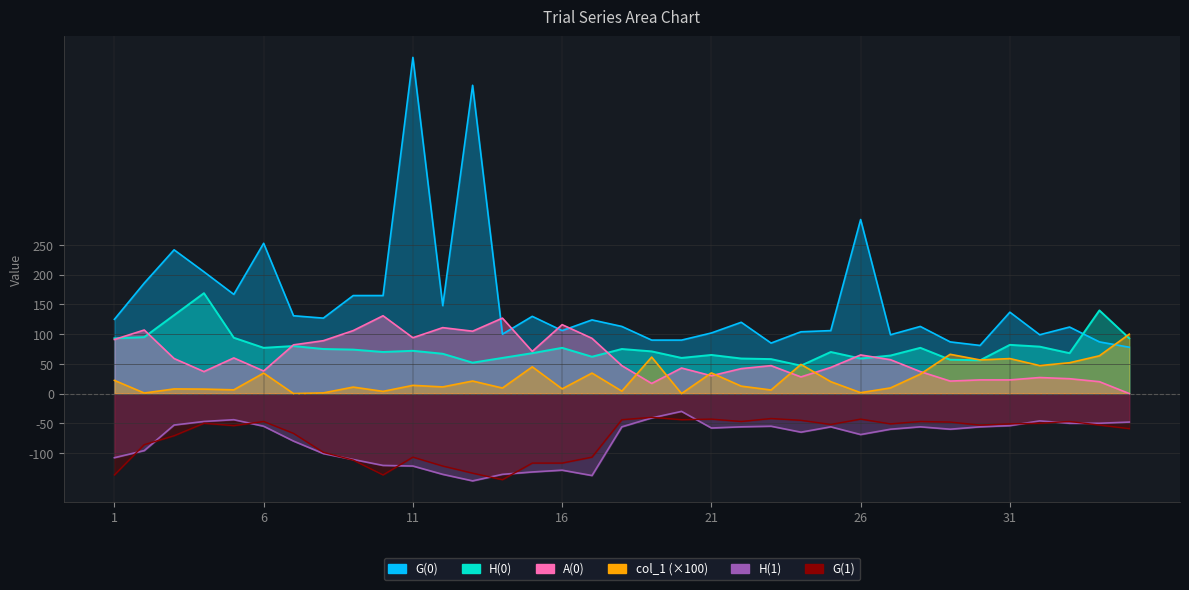

What is the spread (max minus min) of values at 16?

245.0